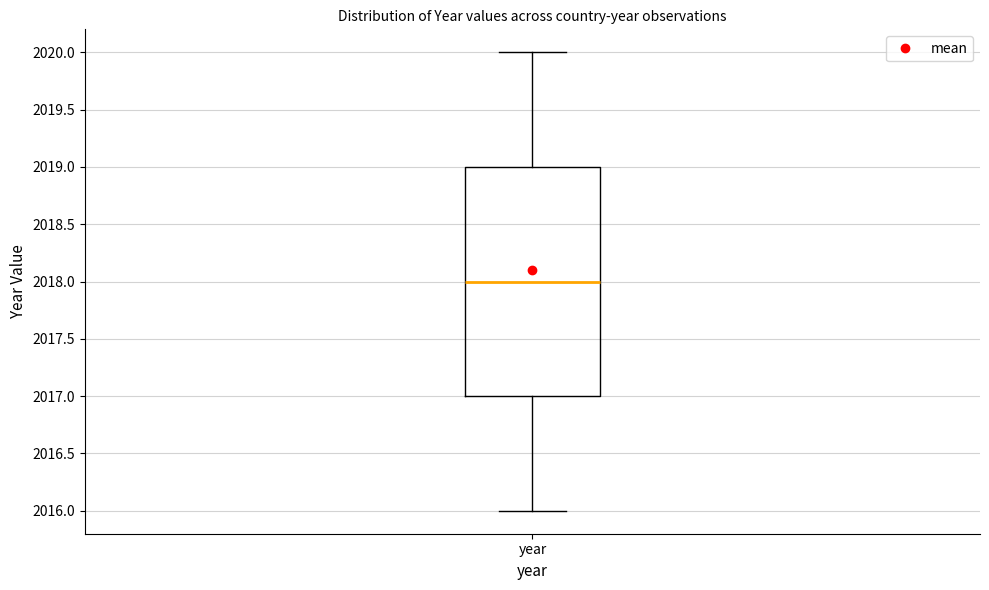

Where is the upper edge of the box for year on the y-axis? The values are not printed on the chart, so give them approximately, as read against the axis.

2019